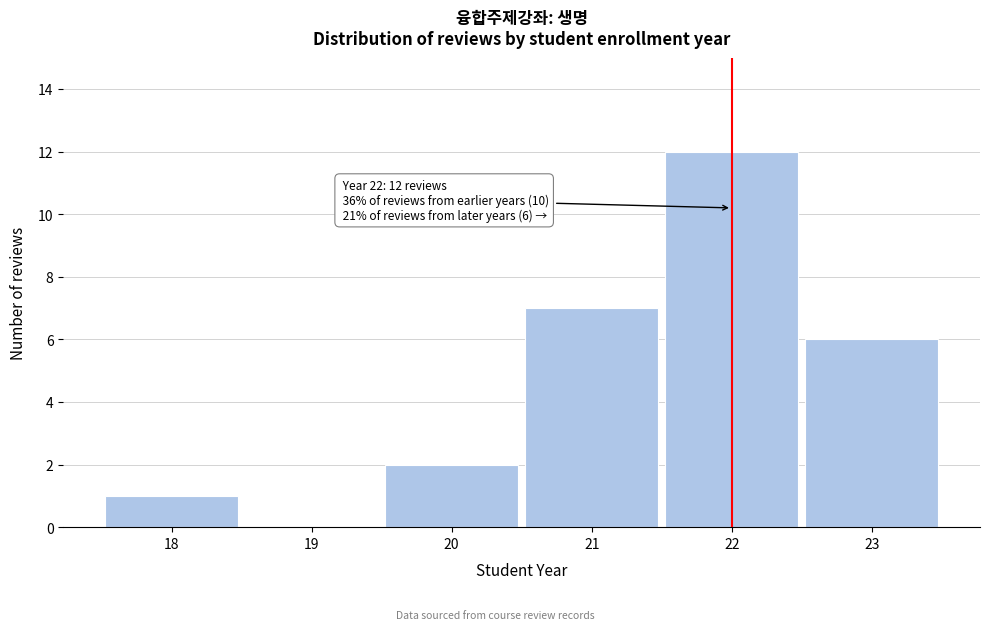

Which range on the x-axis has the tallest bar?

21.5 to 22.5